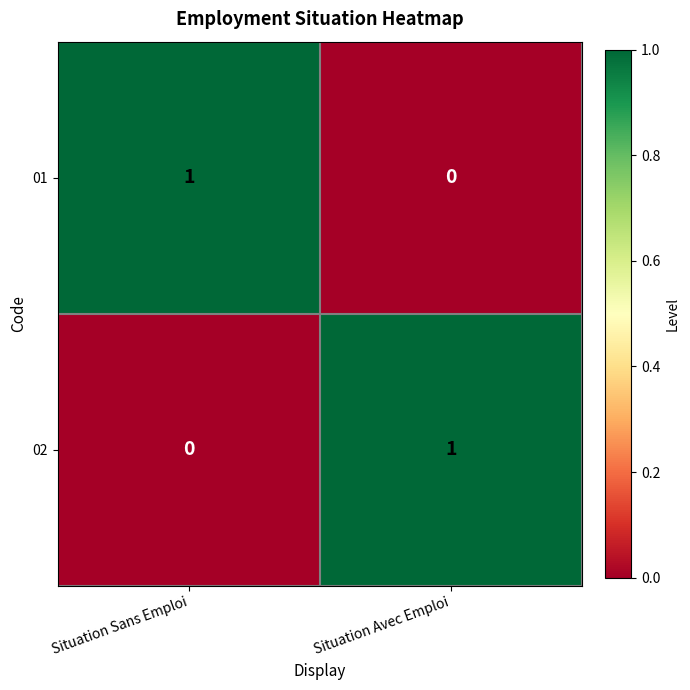

Which category has the lowest value in the 02 series?

Situation Sans Emploi